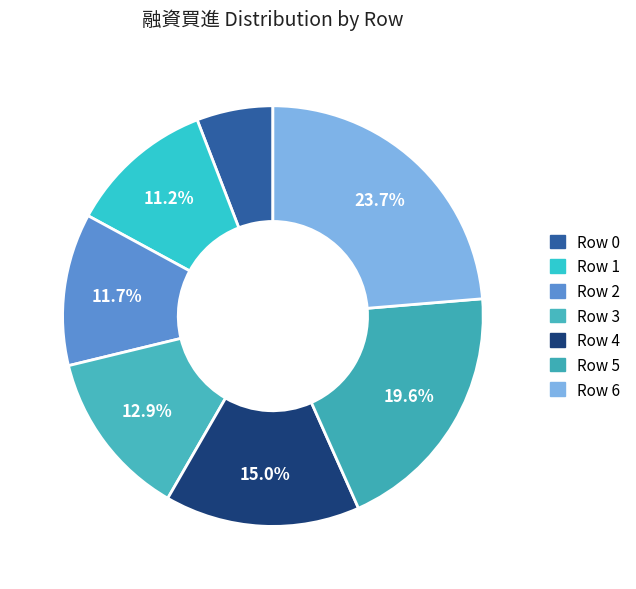

Count the number of slices in the pie.

7